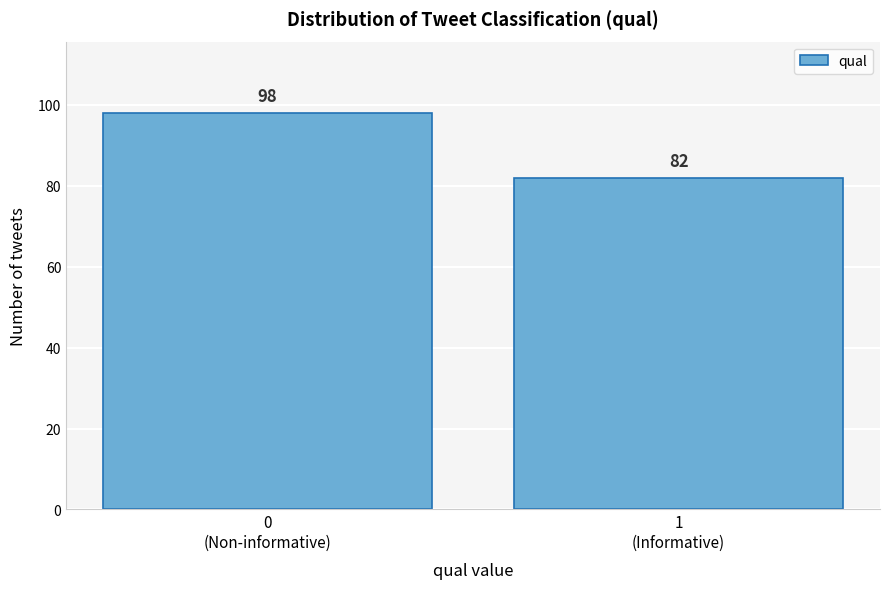

Reading right to left, transcribe all the data shown in this chart.

82	98